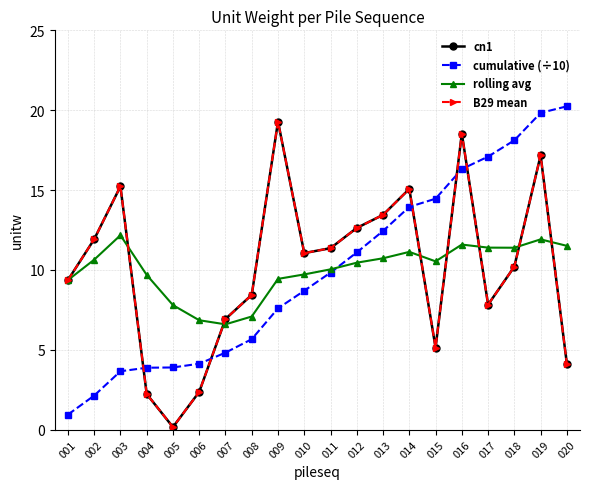

Does the chart have visible grid lines?

Yes